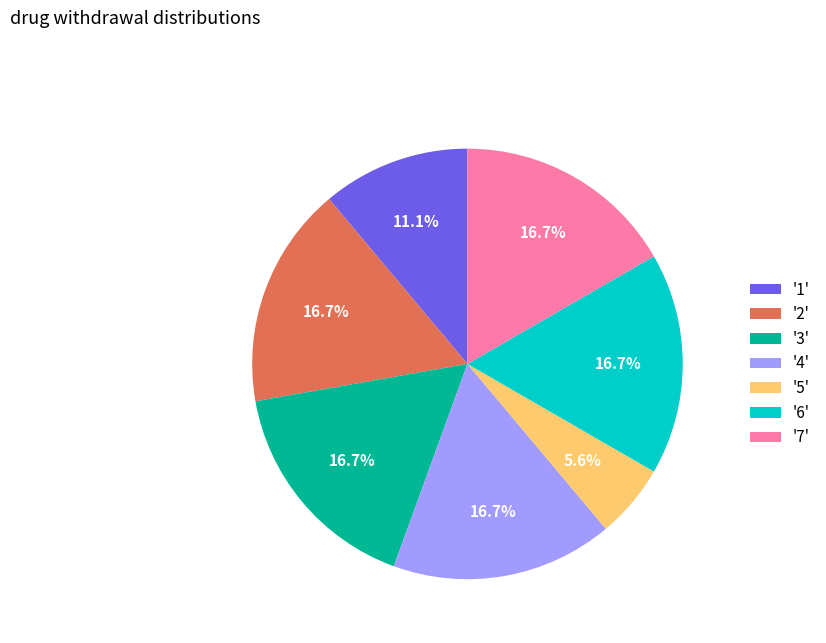

What is the smallest slice in the pie chart?

'5'